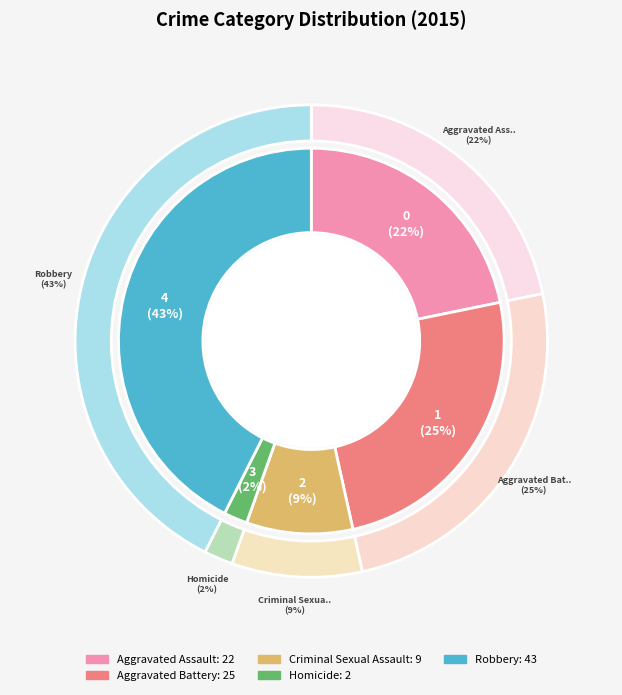

What is the smallest slice in the pie chart?

Homicide